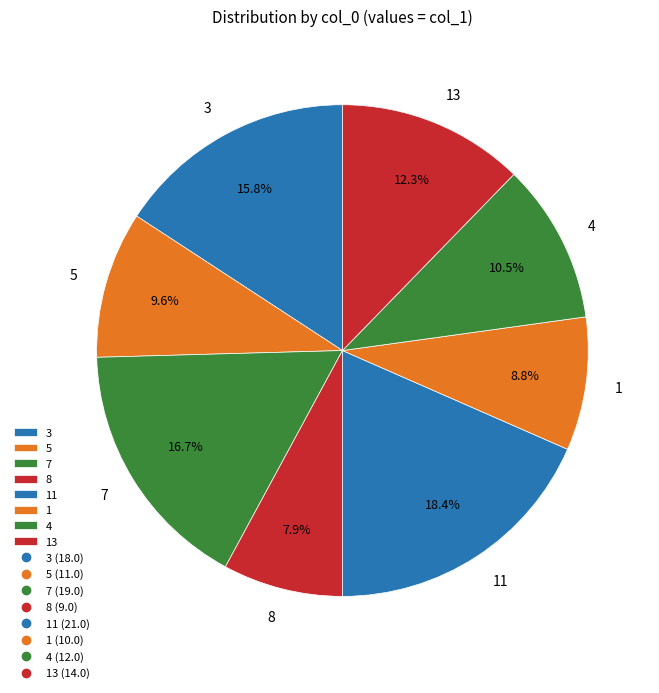

Is there any slice that represents more than half of the pie?

No